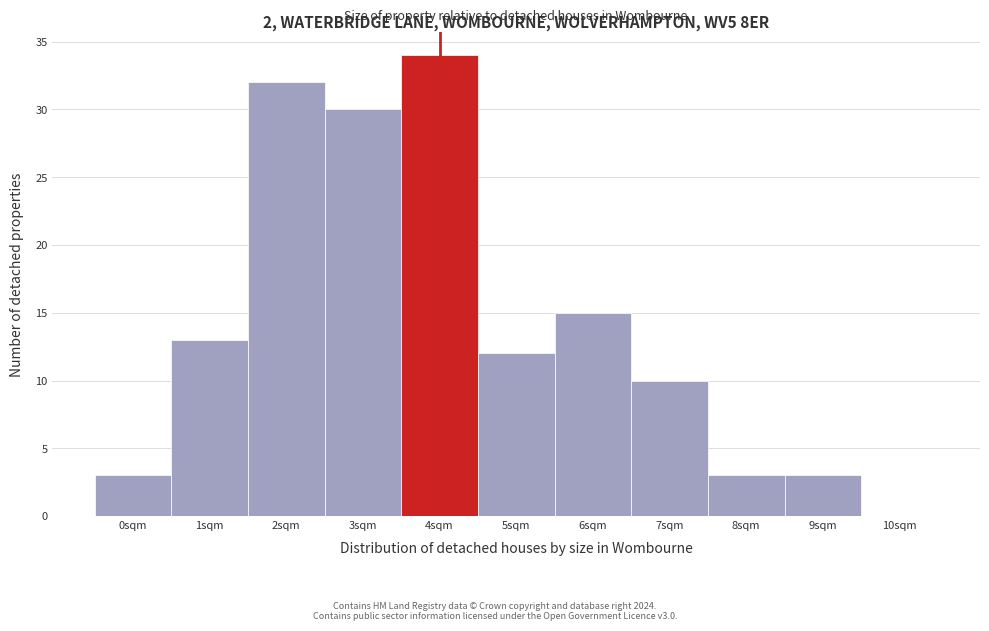

Reading right to left, extract all data points from this chart.

10sqm=0	9sqm=3	8sqm=3	7sqm=10	6sqm=15	5sqm=12	4sqm=34	3sqm=30	2sqm=32	1sqm=13	0sqm=3